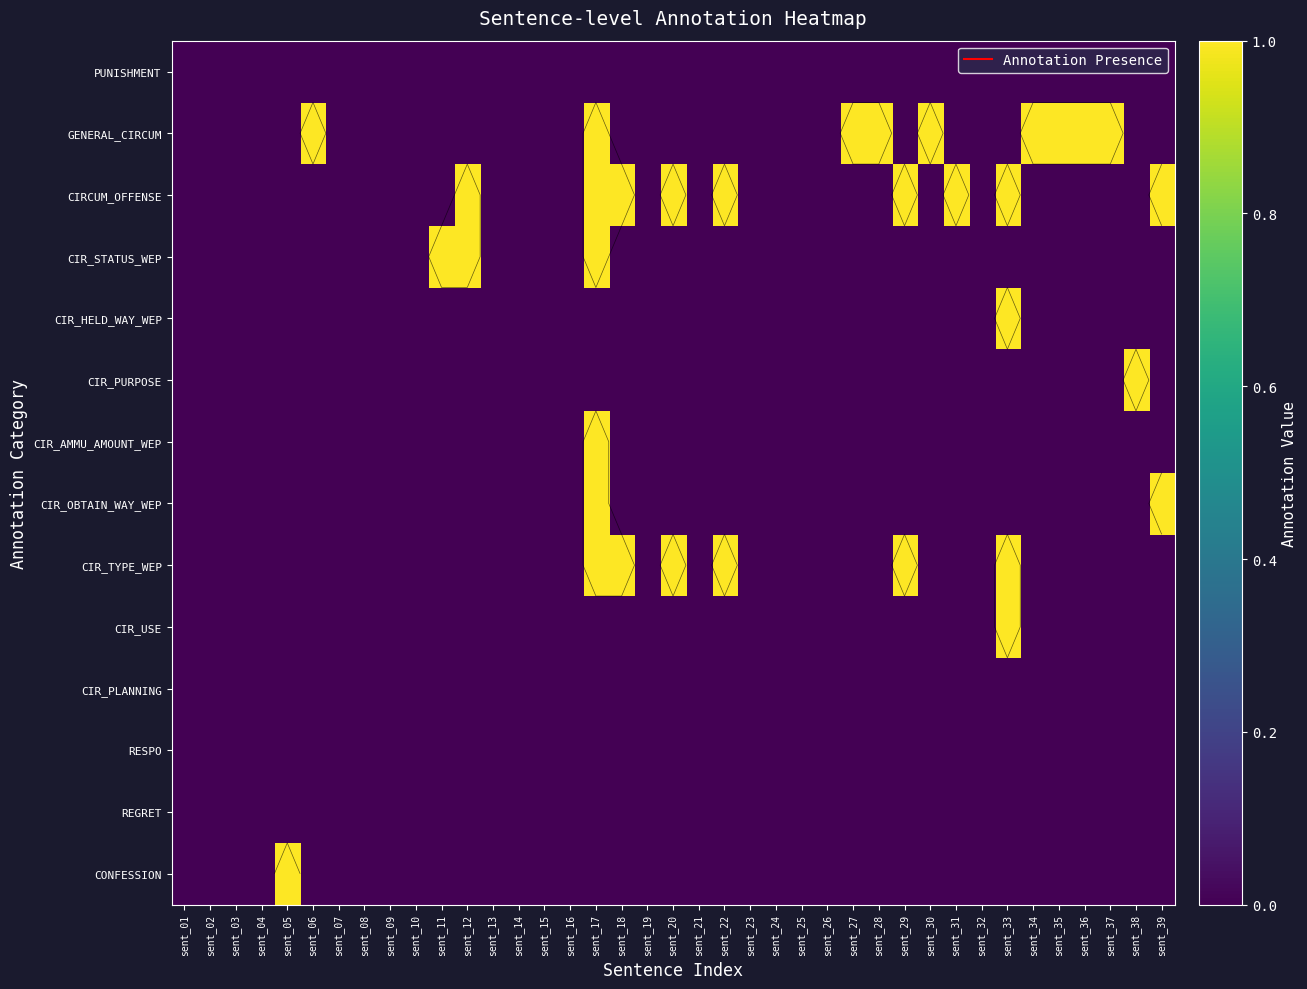

What is the difference between the maximum and minimum values in the CIR_OBTAIN_WAY_WEP series?

1